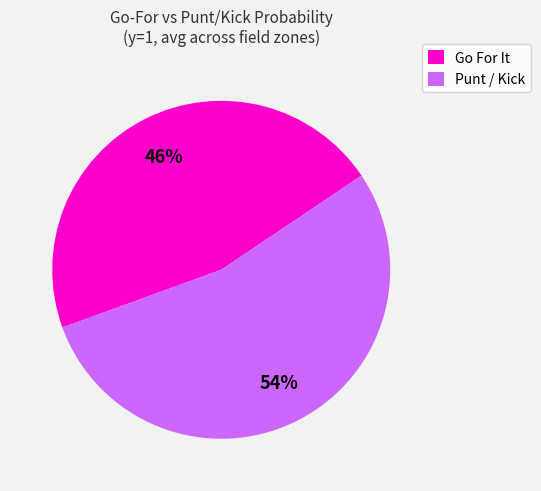

To the nearest percent, what percentage of the pie is Punt / Kick?

54%